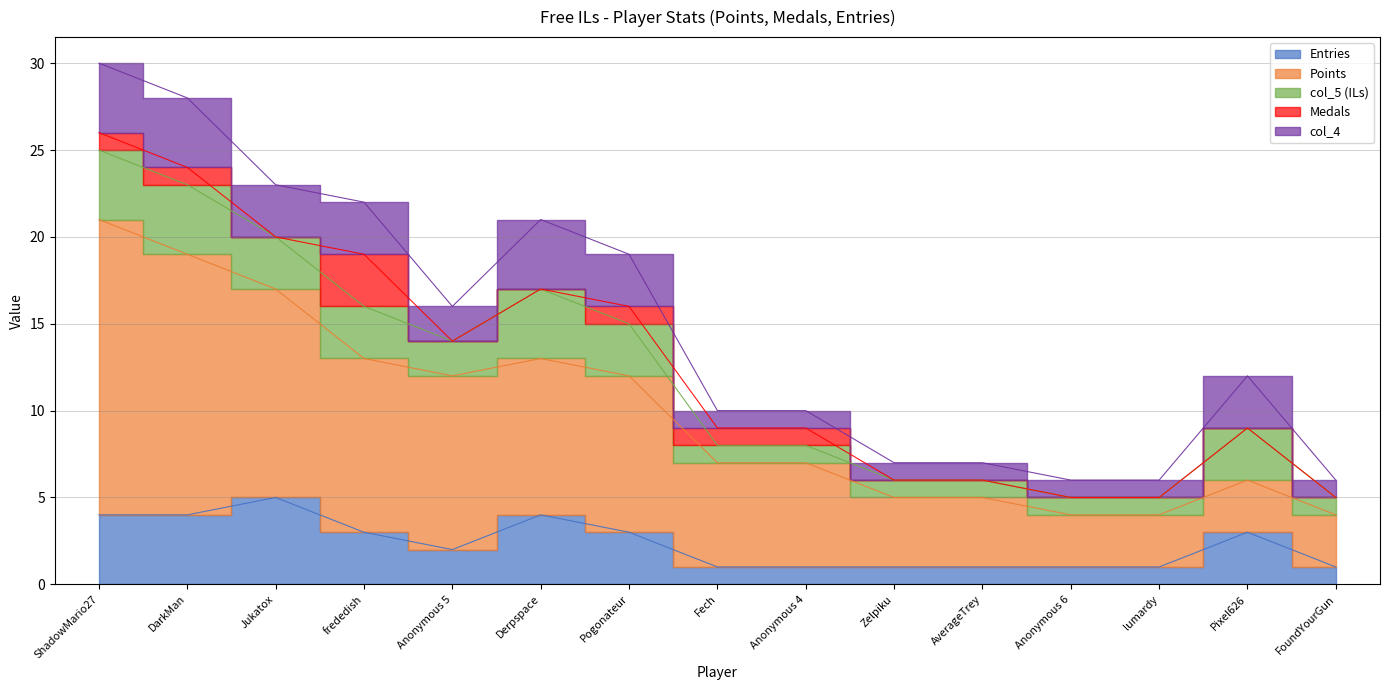

Between ShadowMario27 and Pixel626, which series saw the biggest shift?

Points